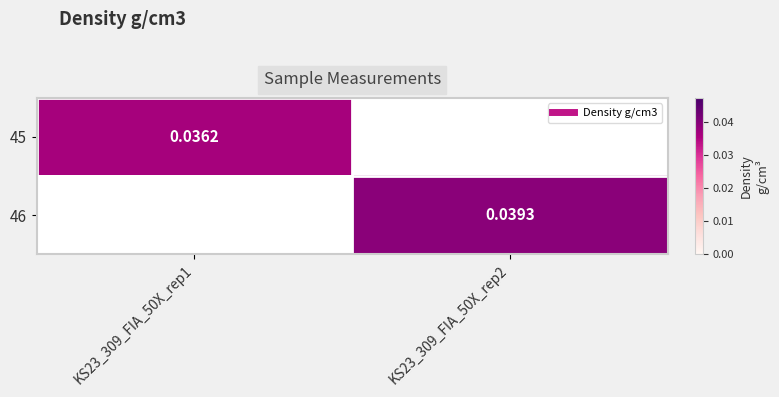

List the series in order of their peak value, lowest first.

45, 46